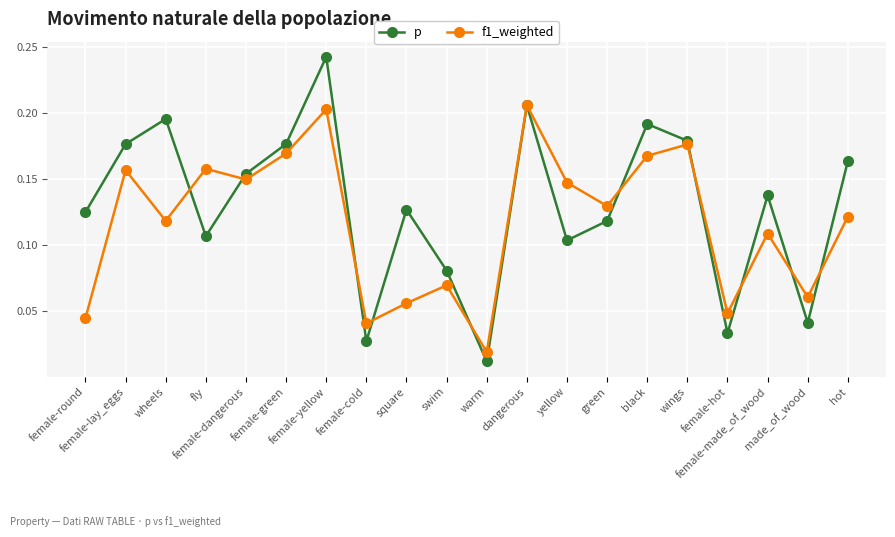

After their last crossing, which series has the higher values: f1_weighted or p?

p